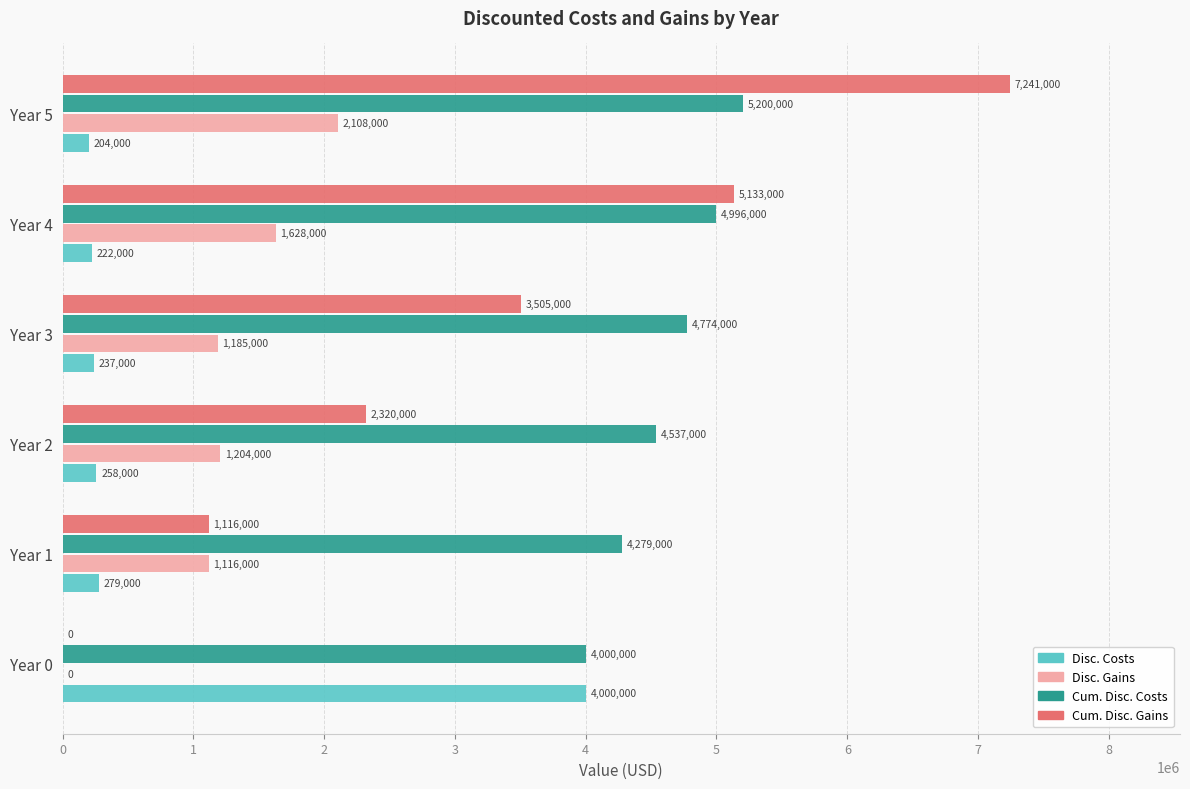

The Cum. Disc. Costs series shows 4537000 at Year 2. True or false?

True